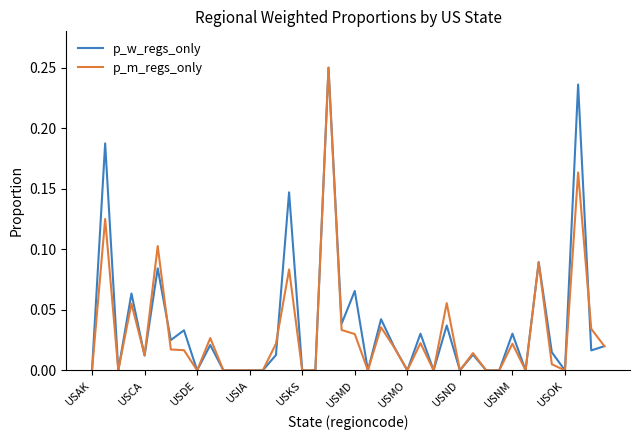

Reading right to left, extract all data points from this chart.

p_w_regs_only: 0.0	0.0	0.2	0.0	0.0	0.1	0.0	0.0	0.0	0.0	0.0	0.0	0.0	0.0	0.0	0.0	0.0	0.0	0.0	0.1	0.0	0.2	0.0	0.0	0.1	0.0	0.0	0.0	0.0	0.0	0.0	0.0	0.0	0.0	0.1	0.0	0.1	0.0	0.2	0.0
p_m_regs_only: 0.0	0.0	0.2	0.0	0.0	0.1	0.0	0.0	0.0	0.0	0.0	0.0	0.1	0.0	0.0	0.0	0.0	0.0	0.0	0.0	0.0	0.2	0.0	0.0	0.1	0.0	0.0	0.0	0.0	0.0	0.0	0.0	0.0	0.0	0.1	0.0	0.1	0.0	0.1	0.0